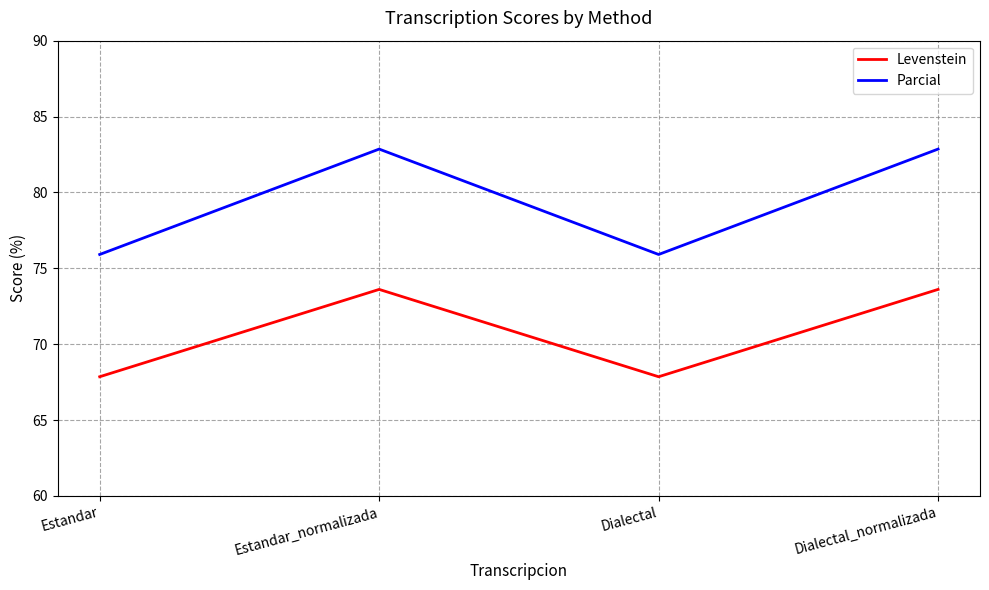

Which series has the largest total across all categories?

Parcial